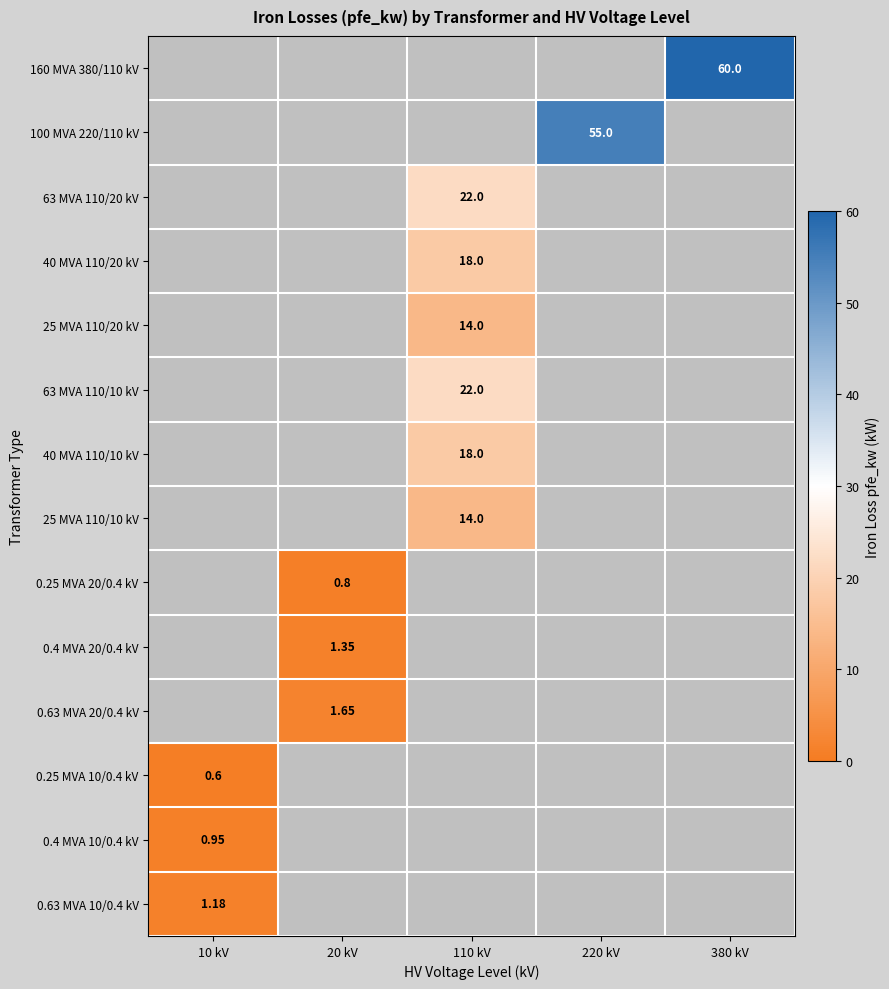

Which label corresponds to the smallest value in the chart?

10 kV